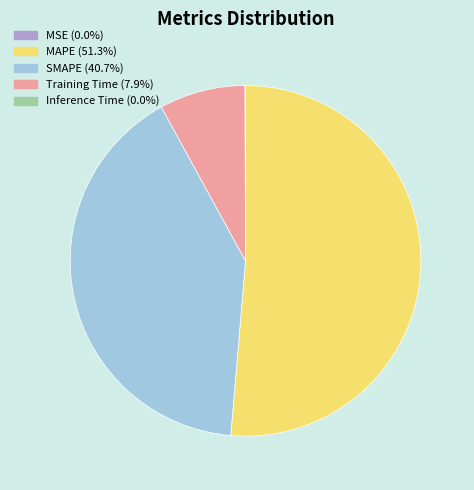

Which slice represents more than half of the pie?

MAPE